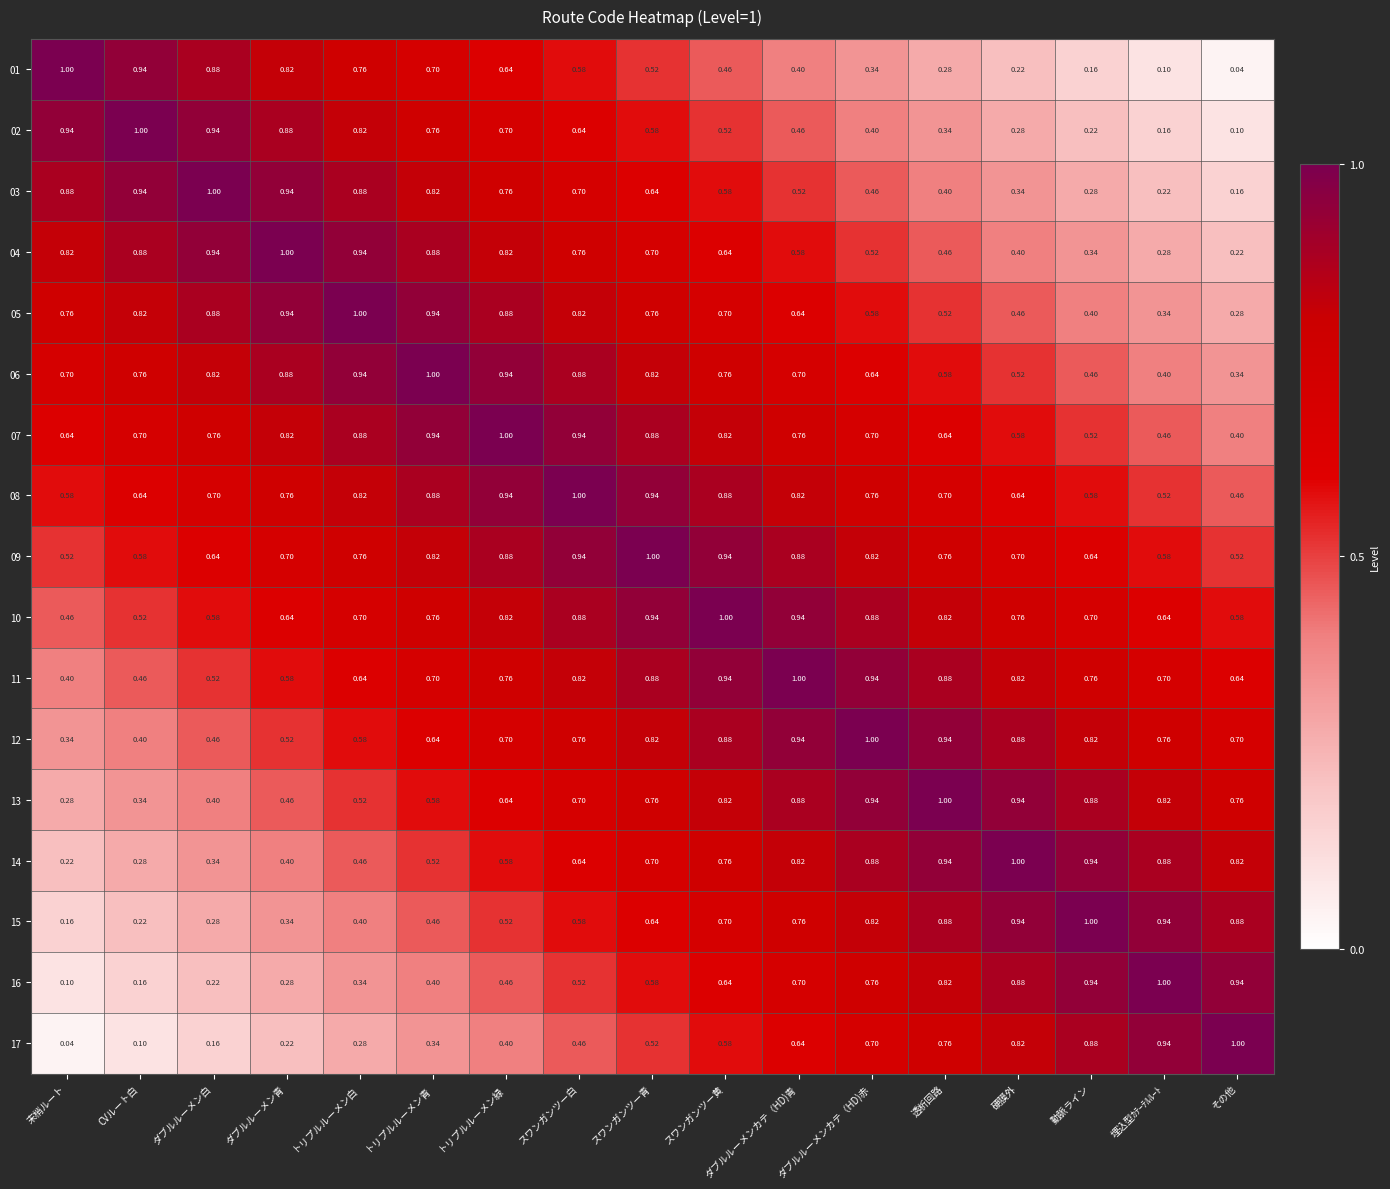

What is the greatest value displayed?

1.0